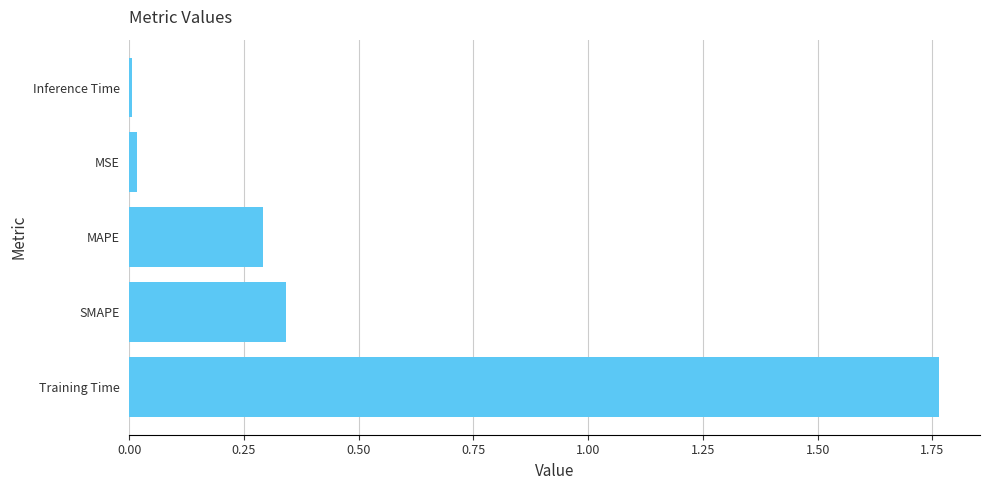

Which category has the highest value across all series?

Training Time